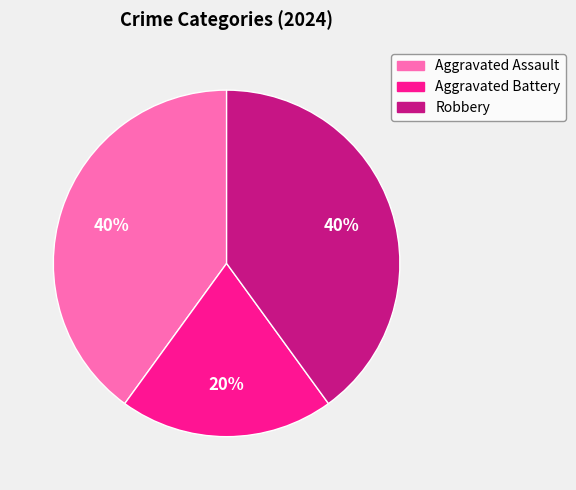

Combined, do Robbery and Aggravated Battery account for over 50%?

Yes